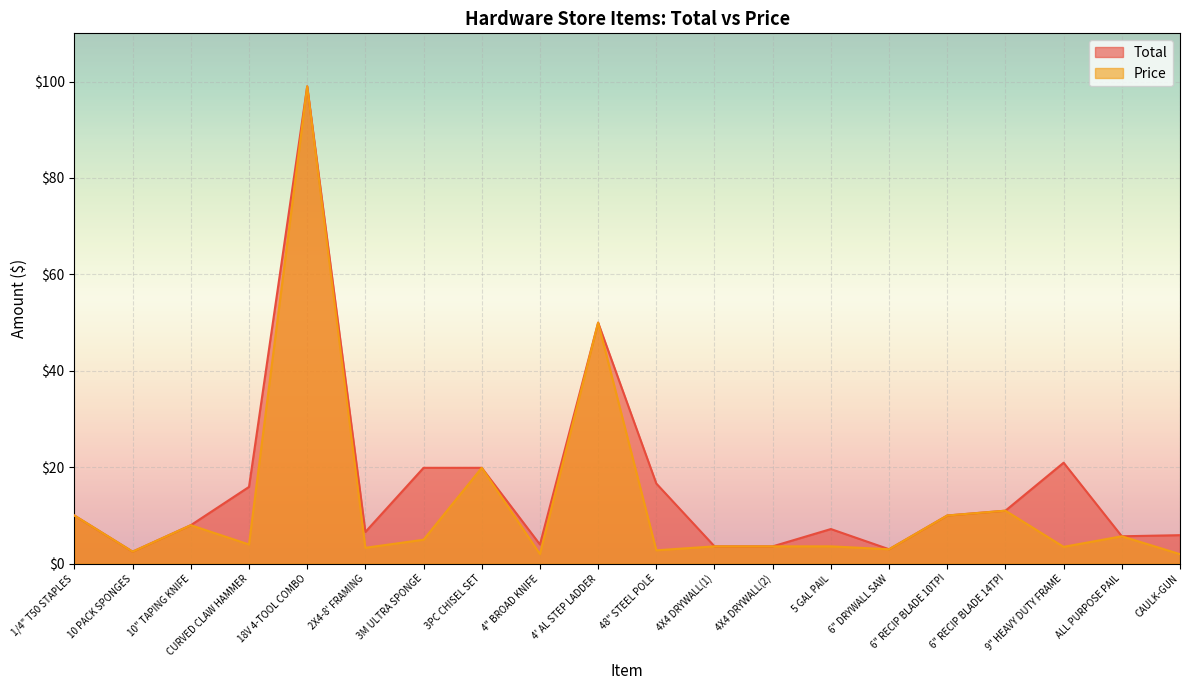

True or false: Price and Total intersect in this chart.

False